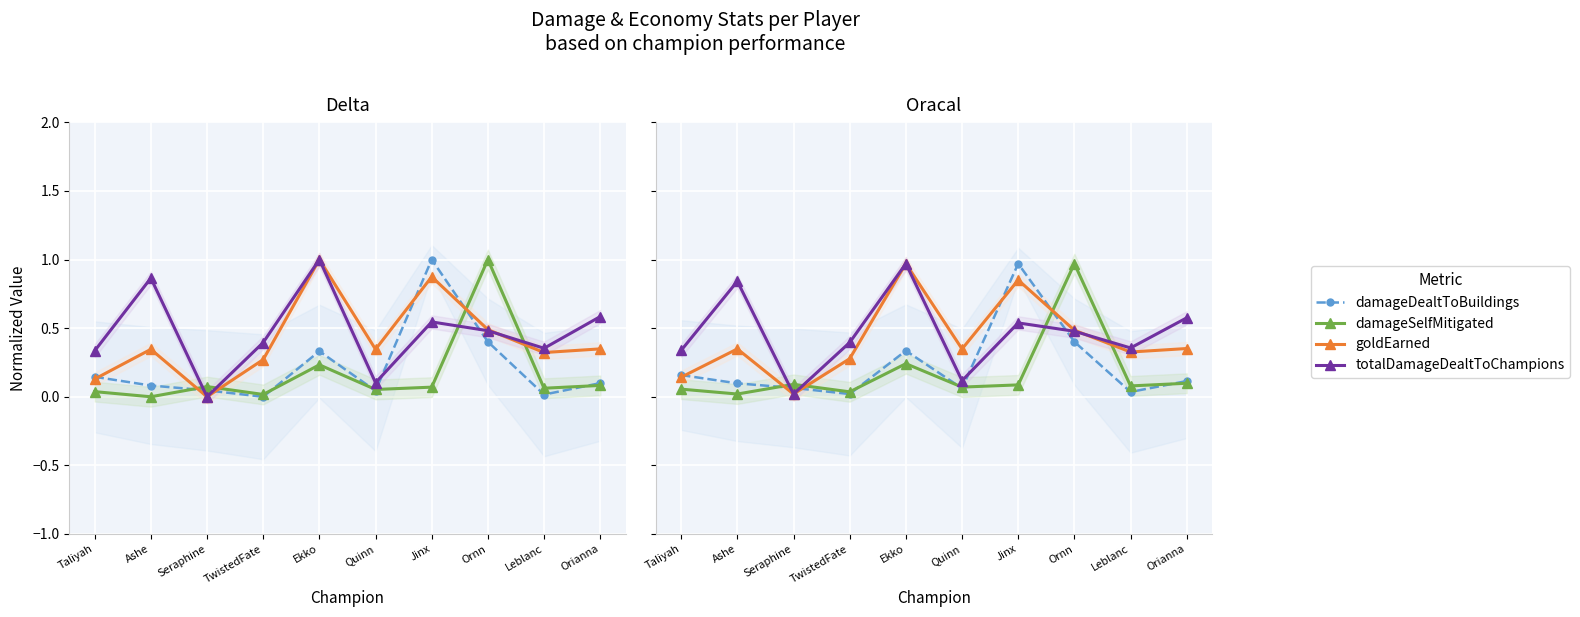

At which label is goldEarned closest to 0?

Seraphine